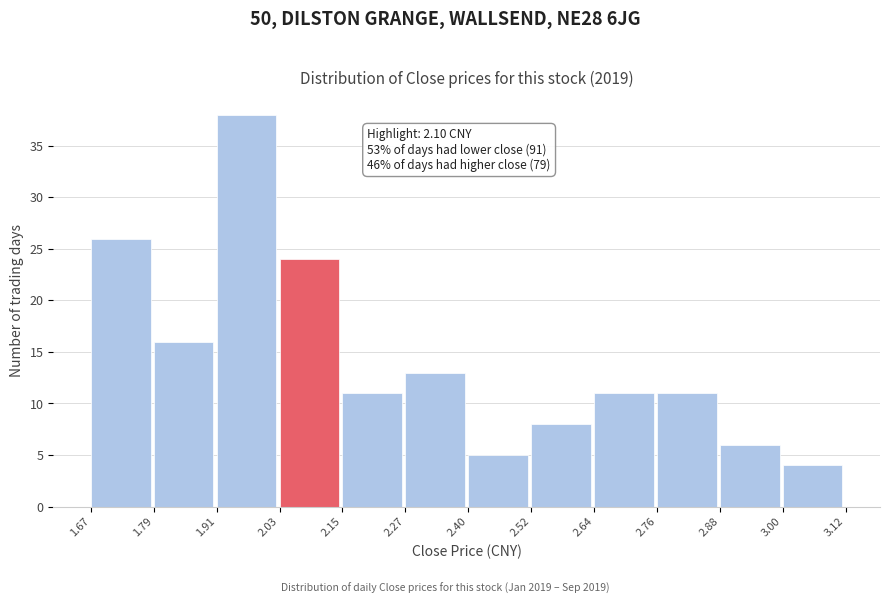

Over which range of the x-axis is the bar tallest?

1.91 to 2.03